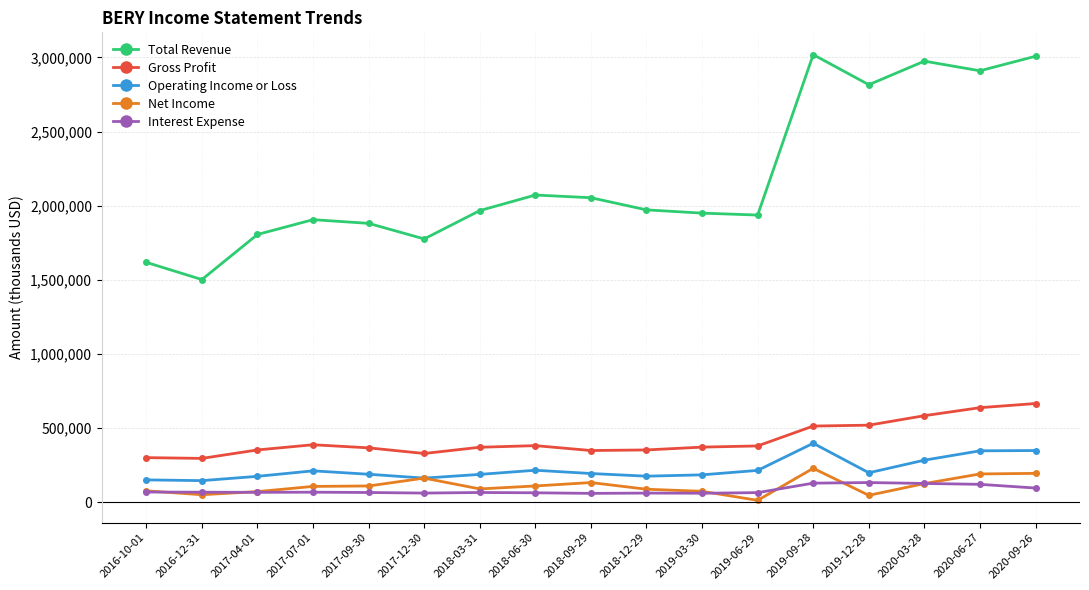

What is the difference between the maximum and minimum values in the Operating Income or Loss series?

252000